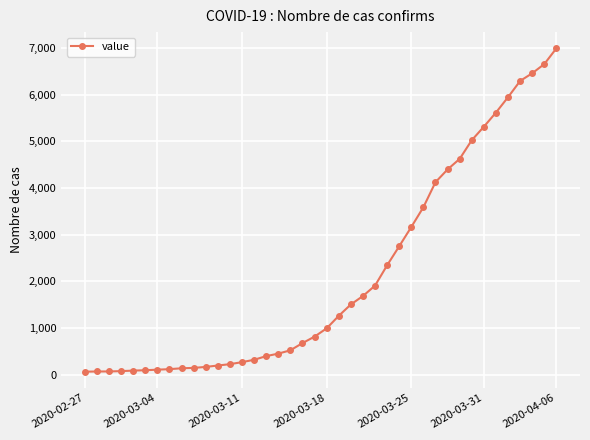

What is the greatest value displayed?

6994